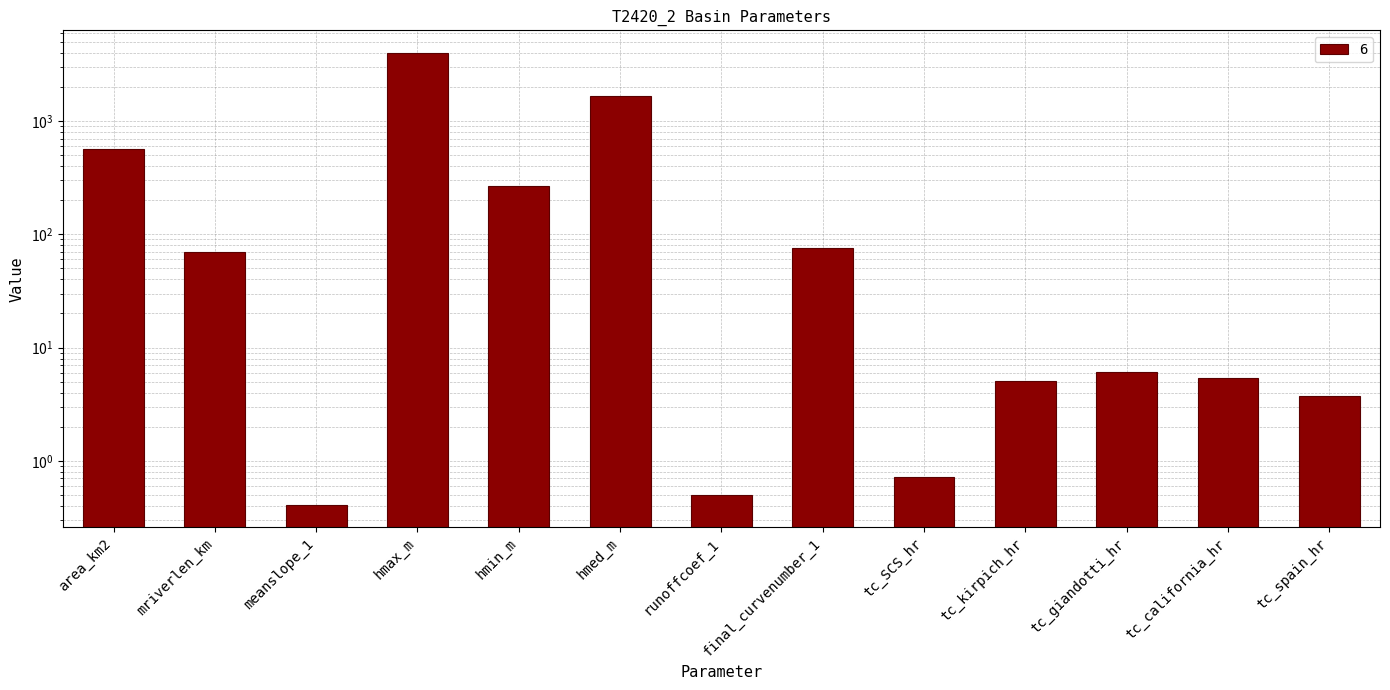

What is the change in value from hmin_m to tc_spain_hr?

-263.3